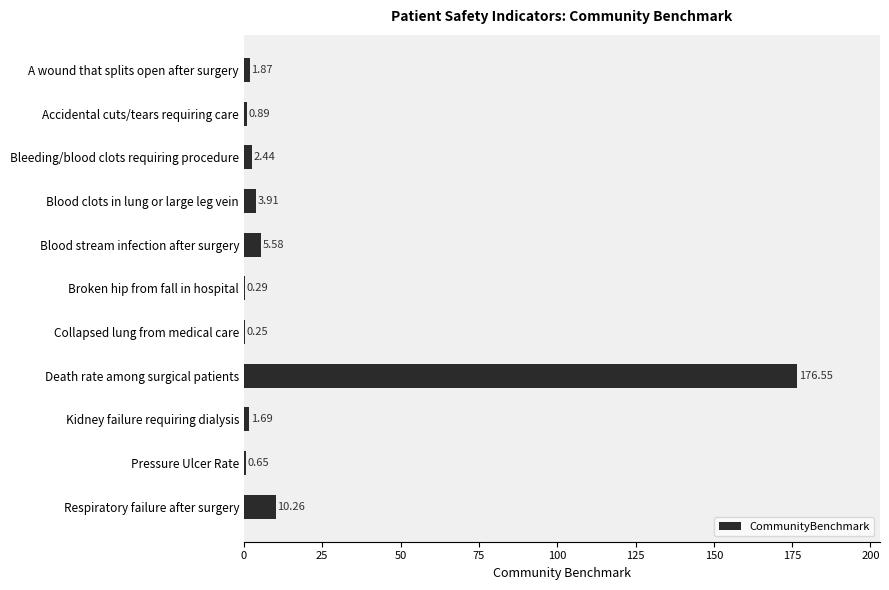

Where is the data nearest to the value 88?

Respiratory failure after surgery